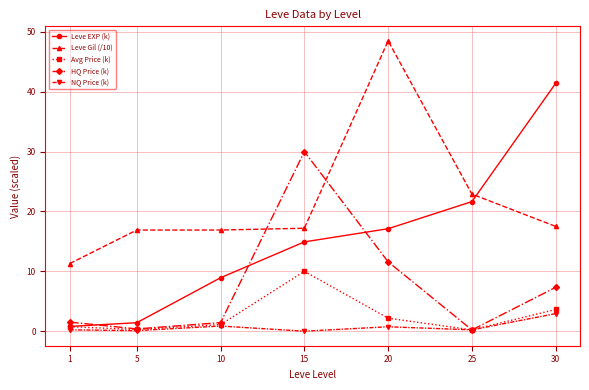

How many data points in Leve EXP (k) are less than 14?

3